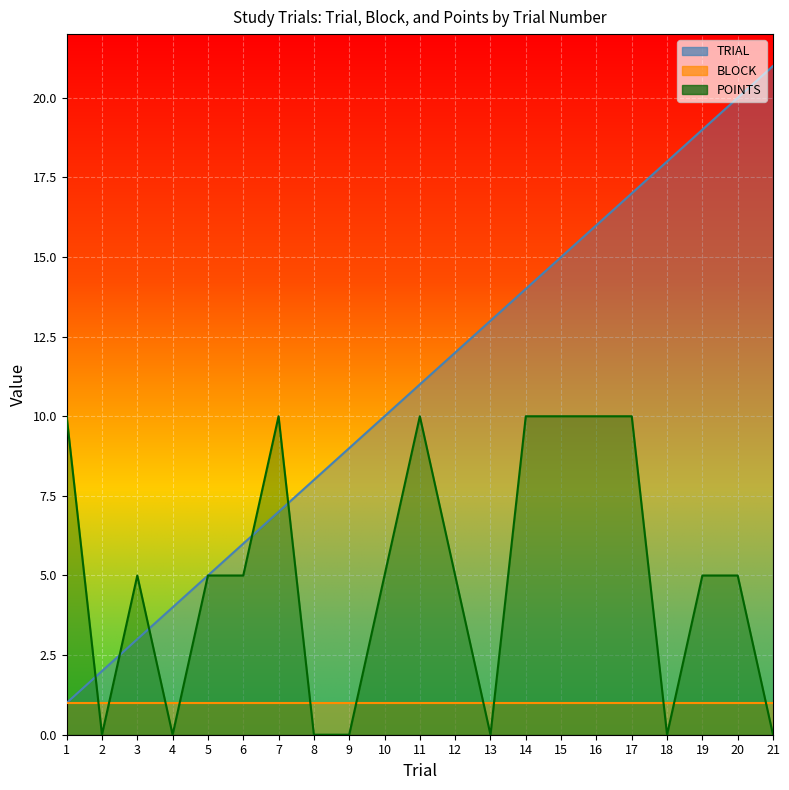

What is the average value of the POINTS series?

5